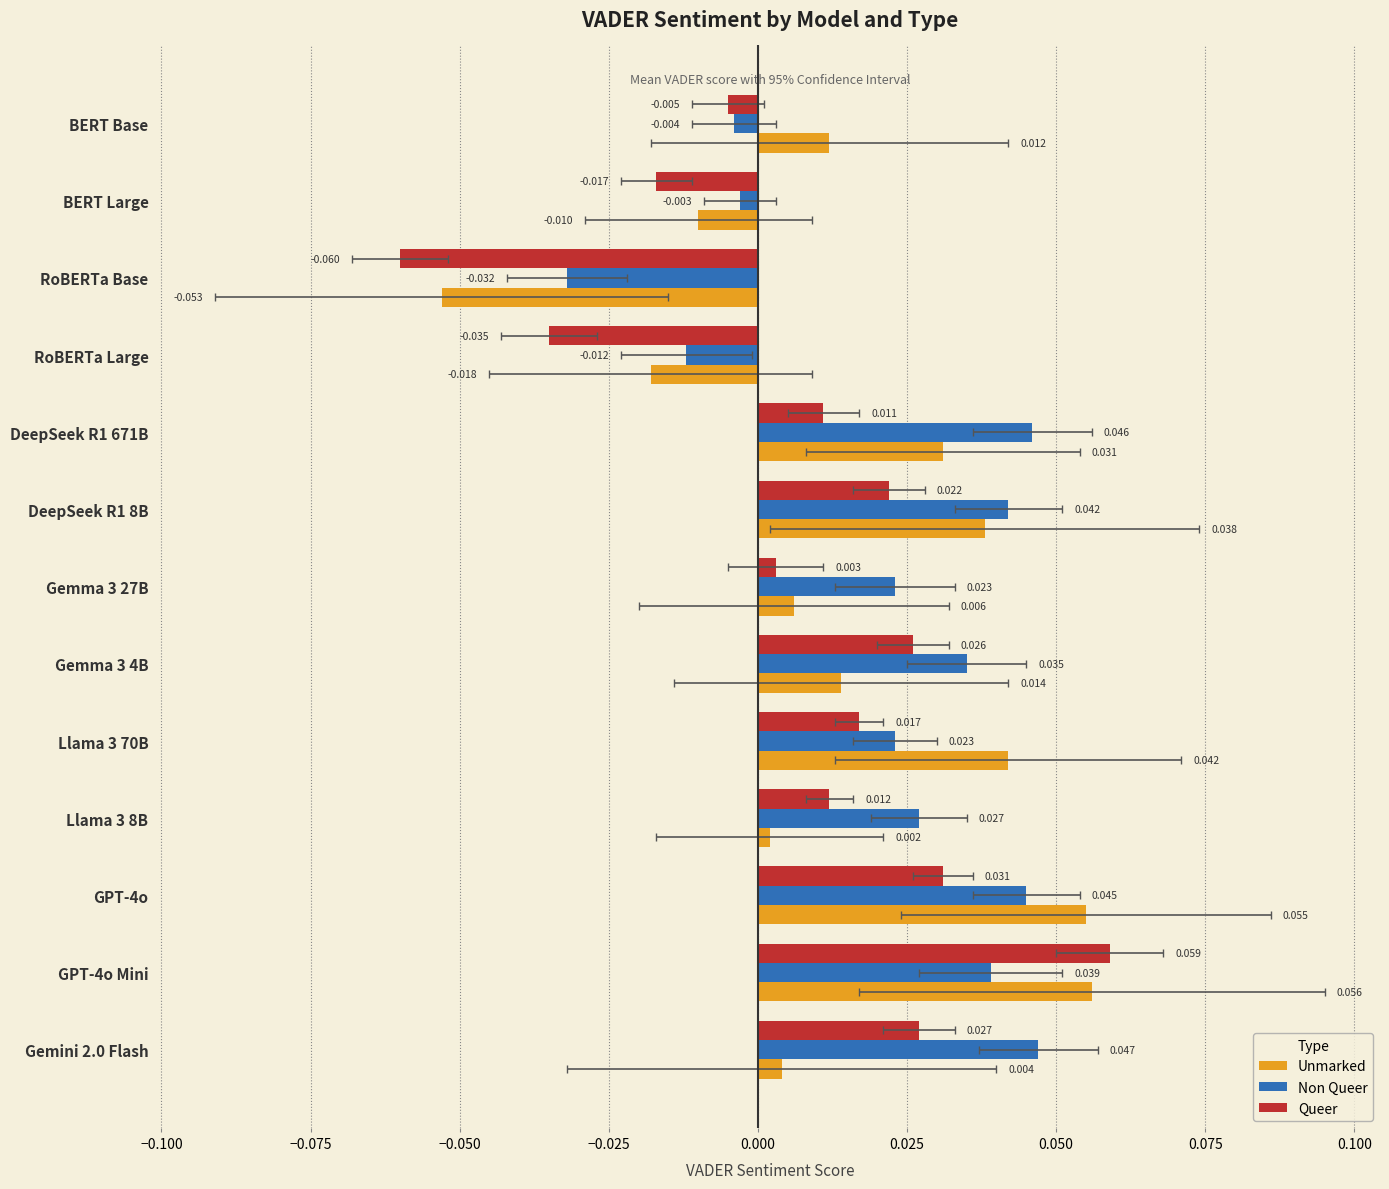

List the series in order of their overall mean, highest first.

Non Queer, Unmarked, Queer